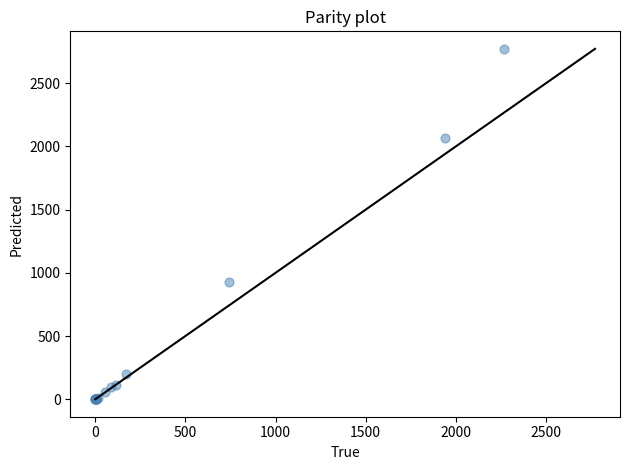

What Y value in the scatter plot is closest to 1385?

929.1